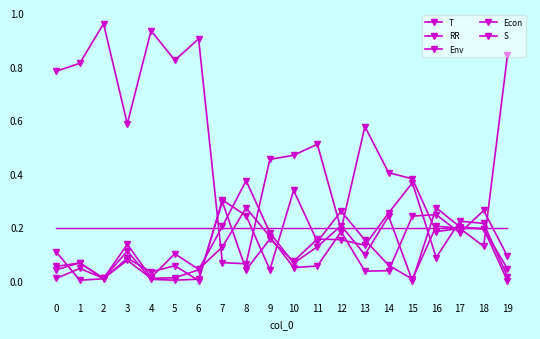

Which category has the highest value in the RR series?

8